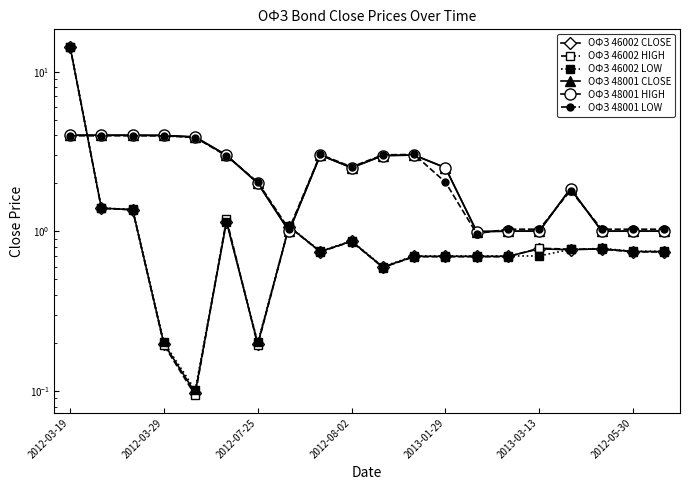

What is the difference between the second highest and minimum values in the ОФЗ 48001 CLOSE series?

3.0